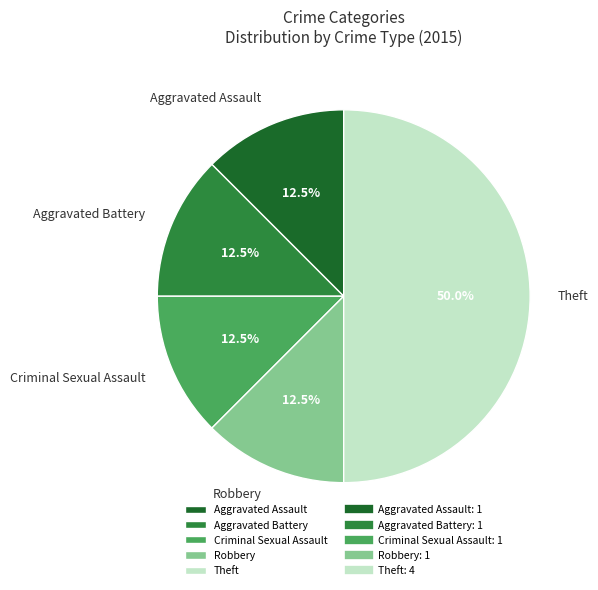

To the nearest percent, what is the average slice percentage?

20%